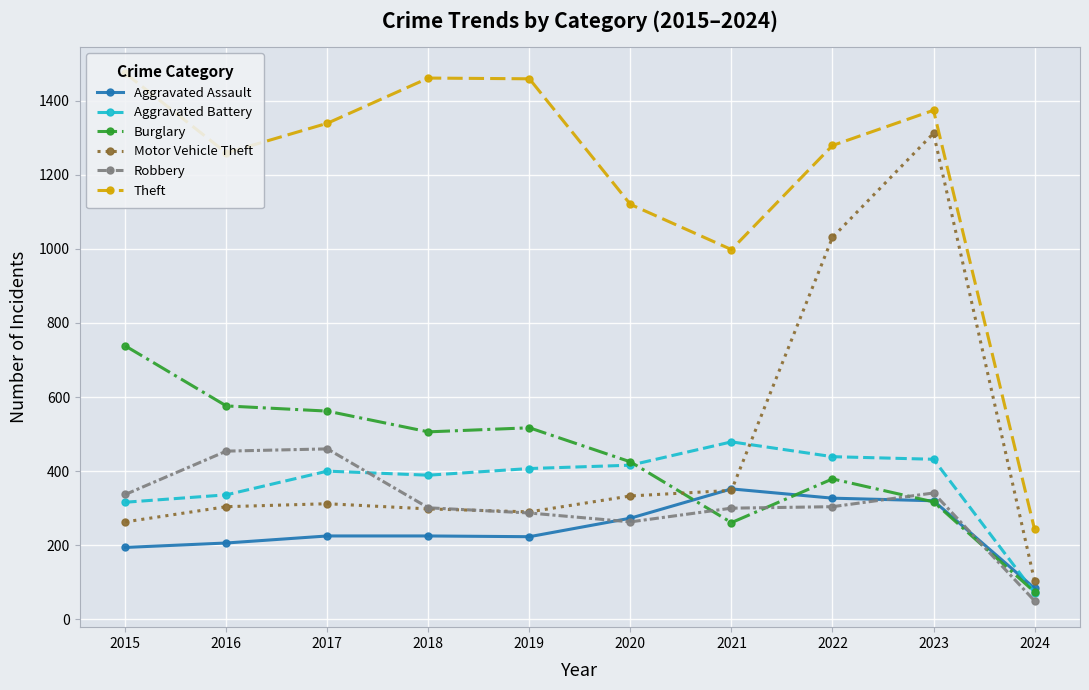

True or false: Burglary has more than 0 interior local peaks.

True